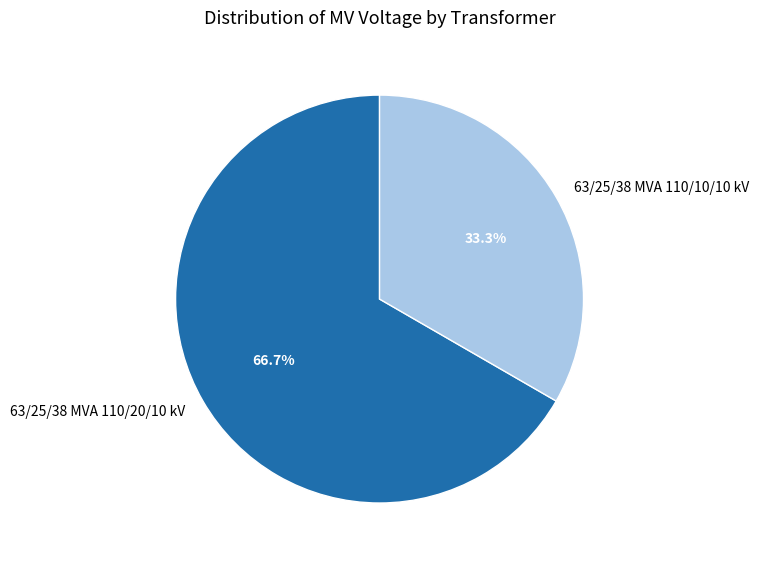

Approximately how many times larger is the value at 63/25/38 MVA 110/20/10 kV compared to 63/25/38 MVA 110/10/10 kV?

2.0